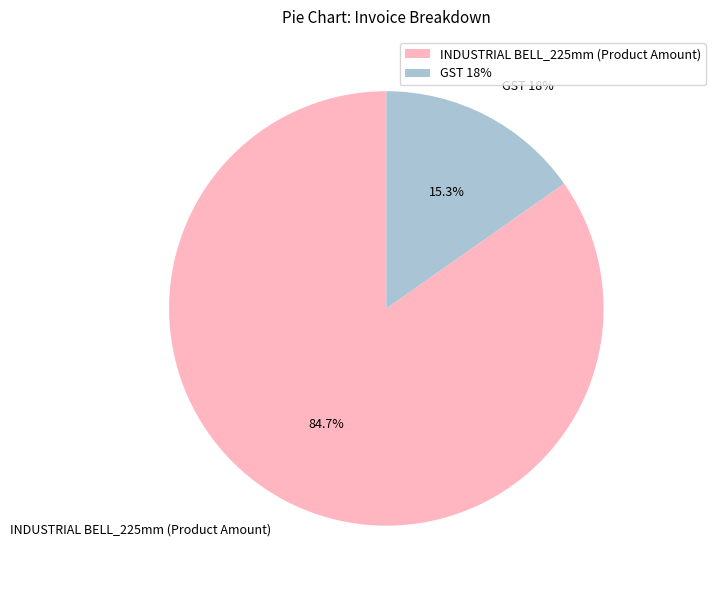

Rank the categories by value from highest to lowest.

INDUSTRIAL BELL_225mm (Product Amount), GST 18%